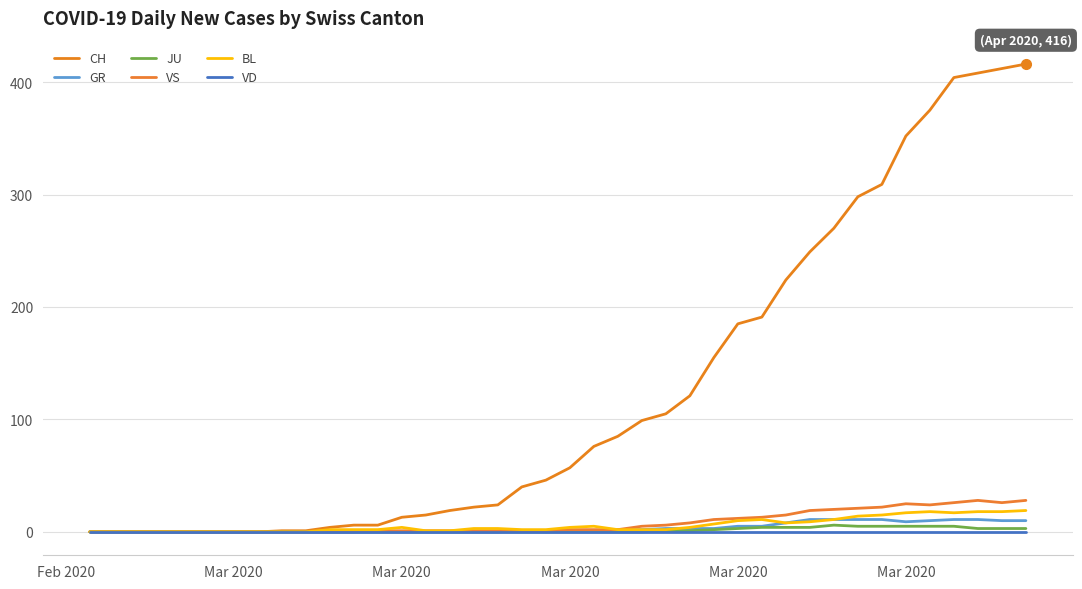

Count the JU values in the range 0 to 3.

31